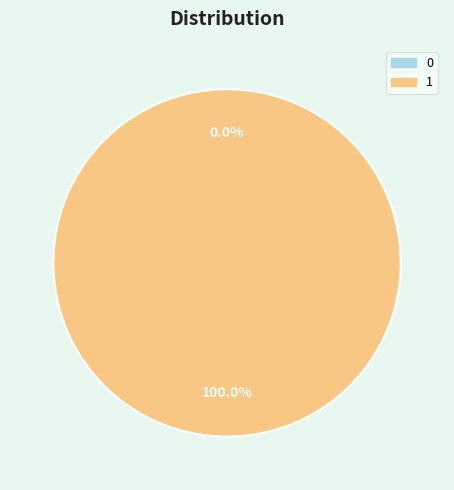

True or false: 0 accounts for 7% of the total.

False